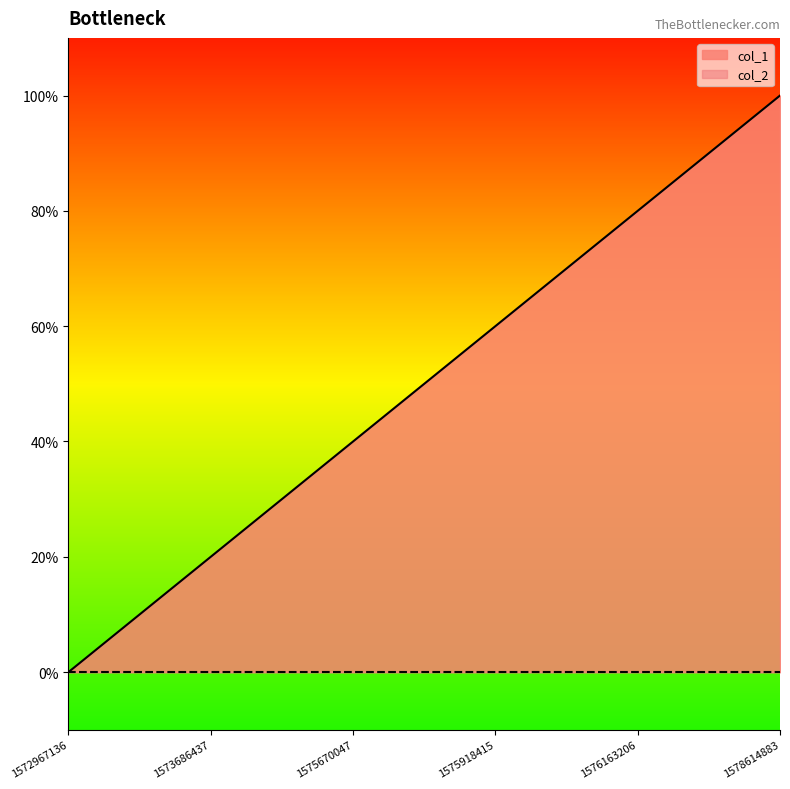

True or false: the data shows -3 at 1572967136.

False